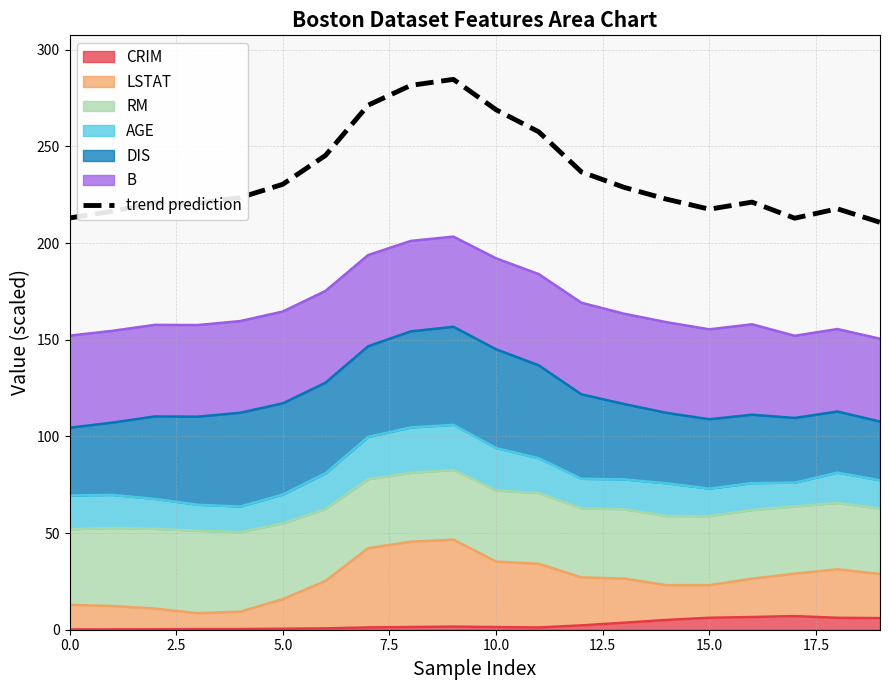

What is the sum of the values at 12 and 10?

505.7